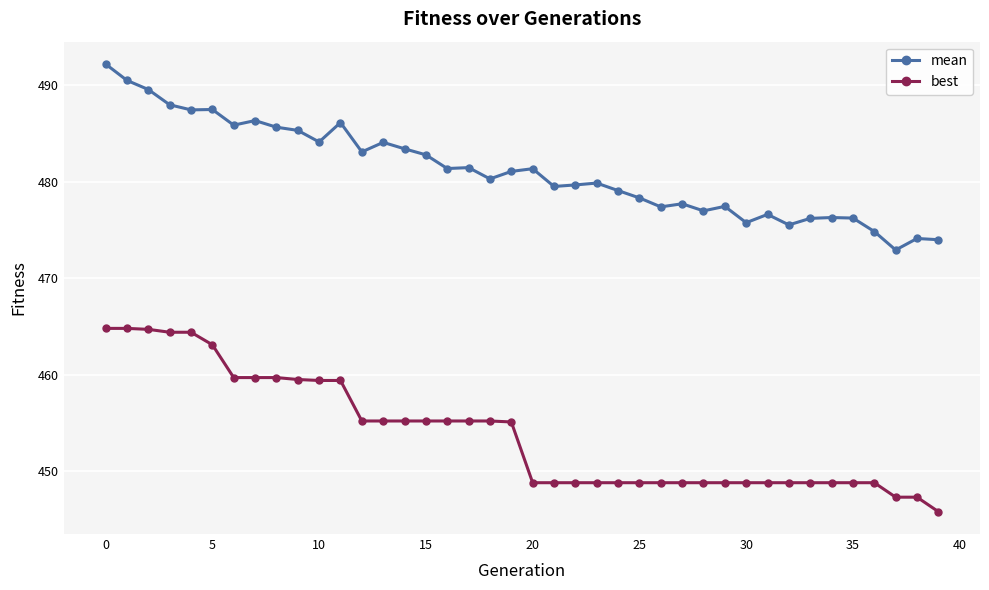

True or false: best and mean cross at least once.

False